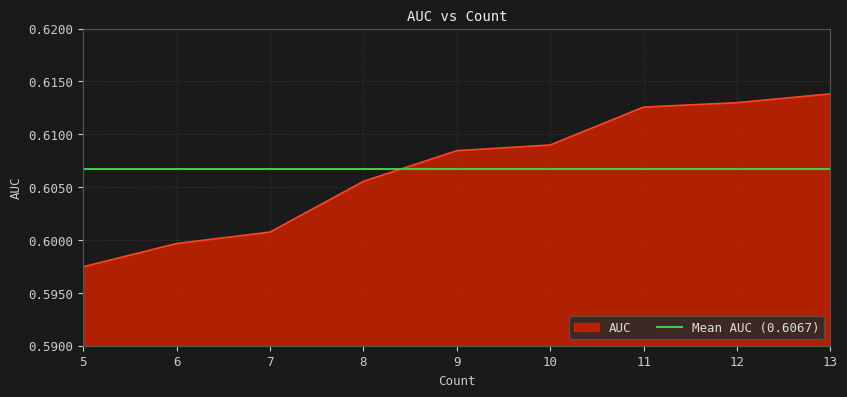

Reading left to right, what are all the values shown in this chart?

0.6	0.6	0.6	0.6	0.6	0.6	0.6	0.6	0.6